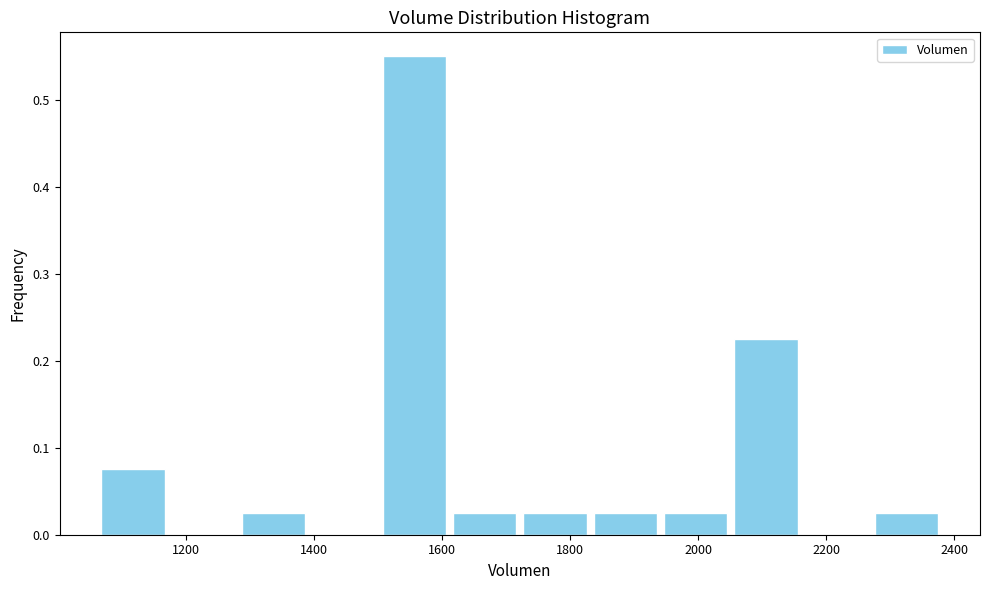

Reading left to right, list every bar in this chart as the range it spans on the x-axis followed by its height. Neither the bar edges nor the heights are printed on the chart, so give them approximately, as read against the axes.

1060 to 1180: 0.08
1180 to 1280: 0
1280 to 1400: 0.03
1400 to 1500: 0
1500 to 1620: 0.55
1620 to 1720: 0.03
1720 to 1840: 0.03
1840 to 1940: 0.03
1940 to 2060: 0.03
2060 to 2160: 0.23
2160 to 2280: 0
2280 to 2380: 0.03